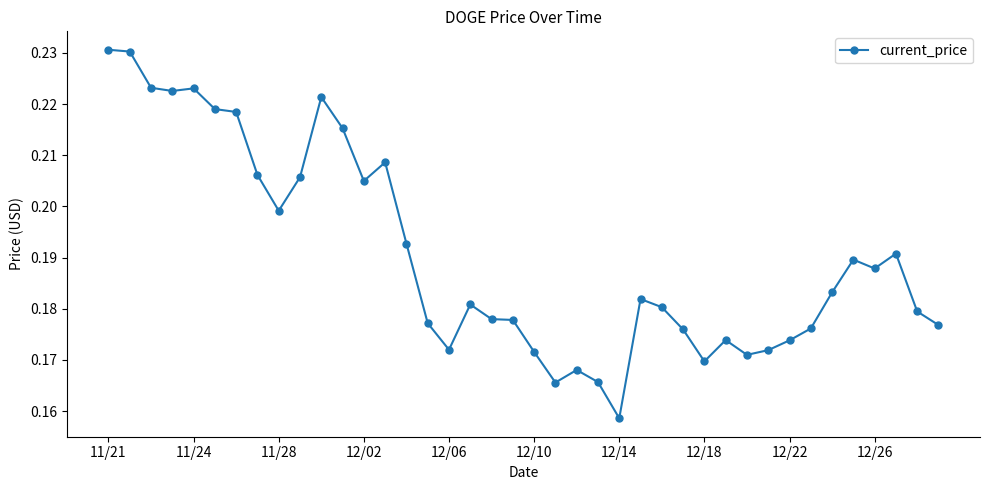

How many values are between 0 and 1?

40